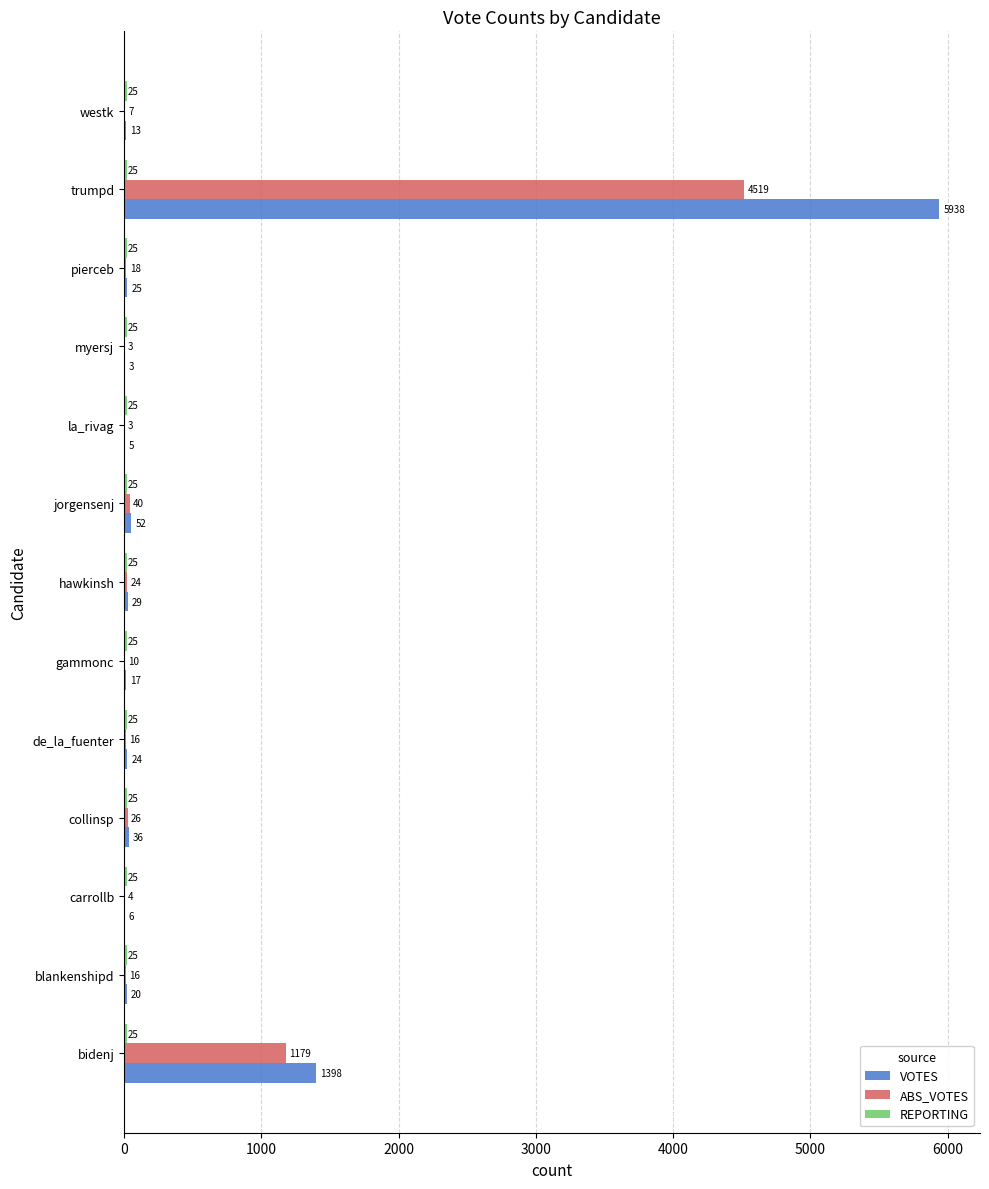

Which series has the largest range (max minus min)?

VOTES